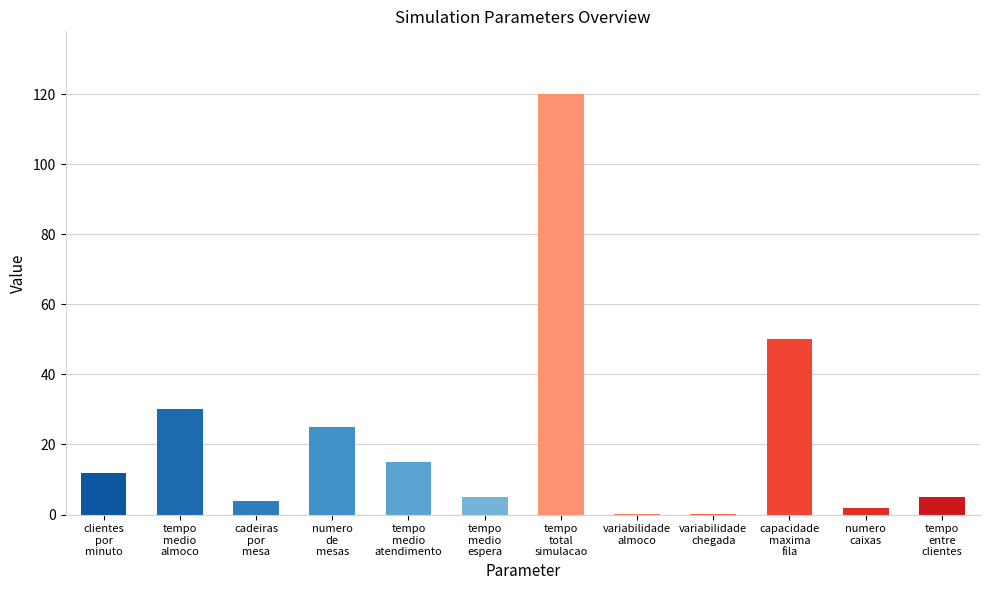

What is the maximum value shown in the chart?

120.0